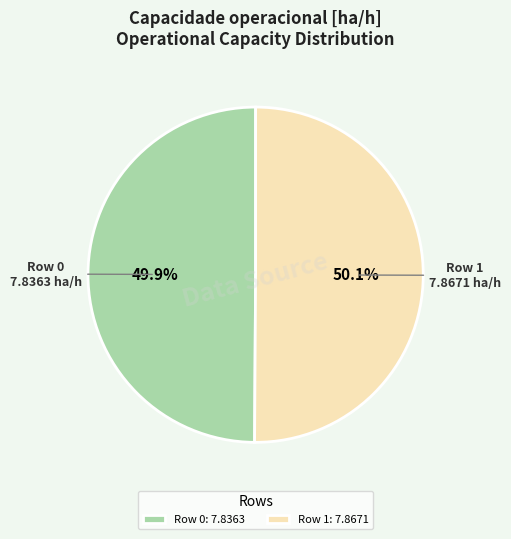

Approximately how many times larger is the value at Row 1 compared to Row 0?

1.0